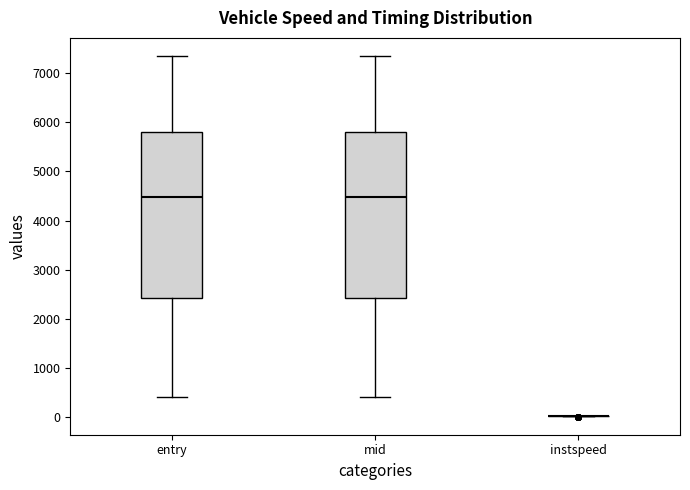

Reading left to right, read every box against the y-axis: the position of its median line, the range the box covers, and the ends of its whiskers. The values are not printed on the chart, so give them approximately, as read against the axis.

entry: median 4500, box 2400 to 5800, whiskers 400 to 7400
mid: median 4500, box 2400 to 5800, whiskers 400 to 7400
instspeed: box collapsed to a line at 0, whiskers 0 to 0